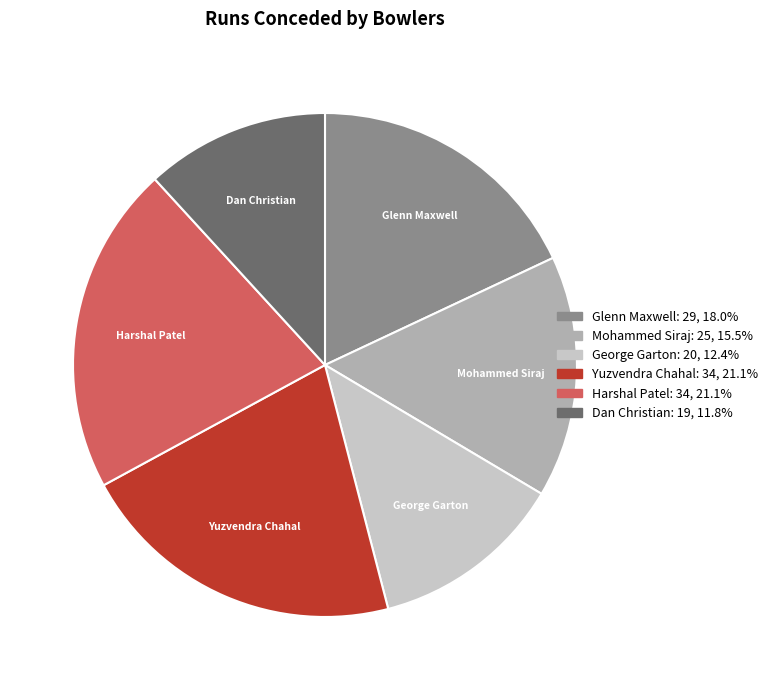

The George Garton slice represents 12% of the pie. True or false?

True